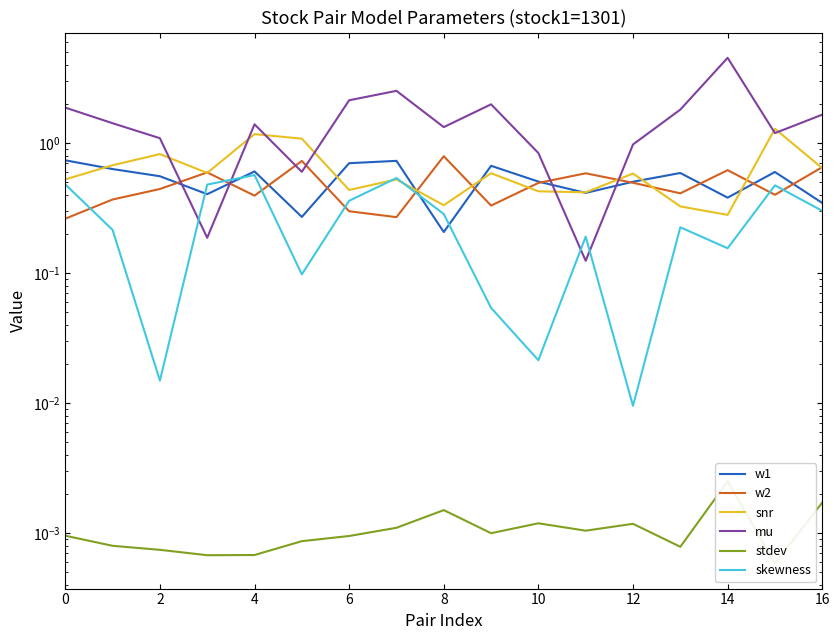

Which series has the widest spread of values?

mu